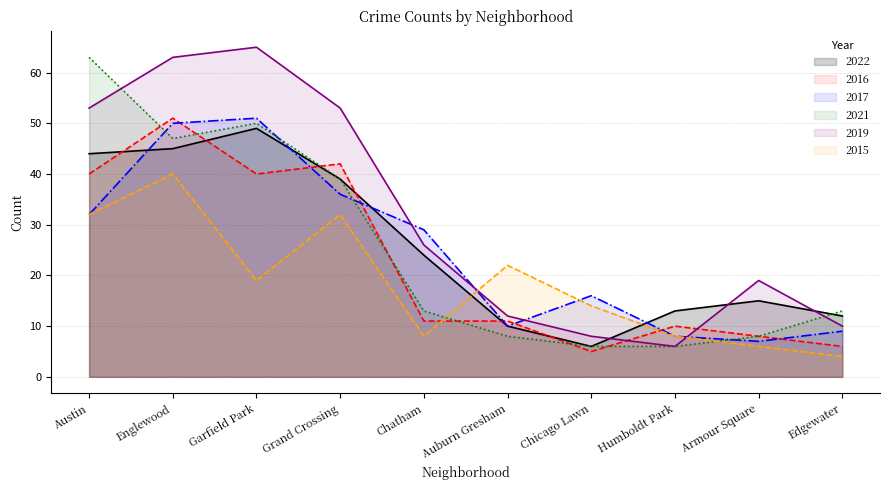

Where is the first local minimum for 2017?

Auburn Gresham